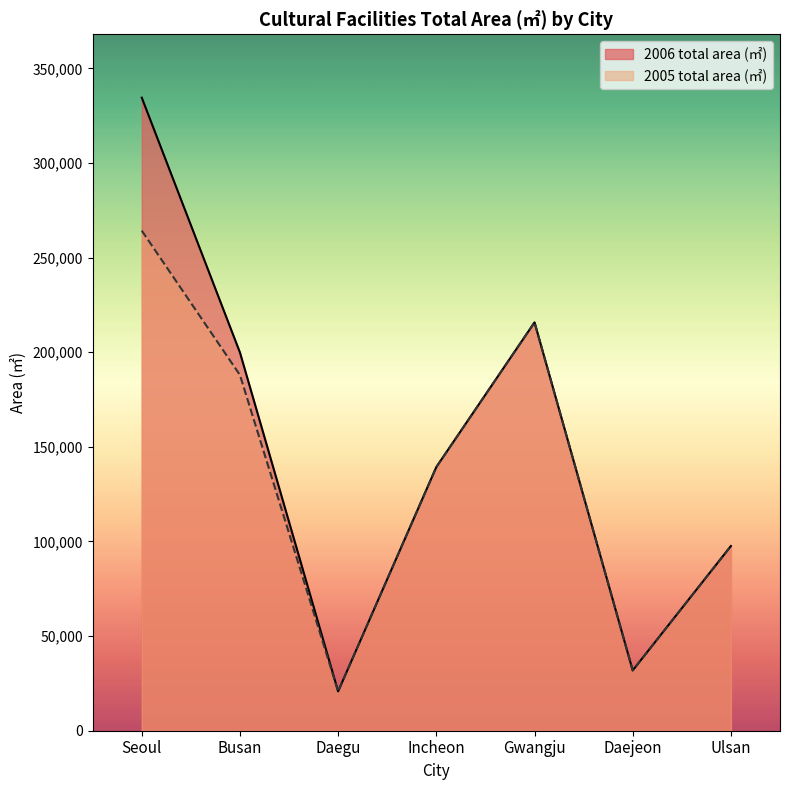

How many distinct data groups are displayed?

2